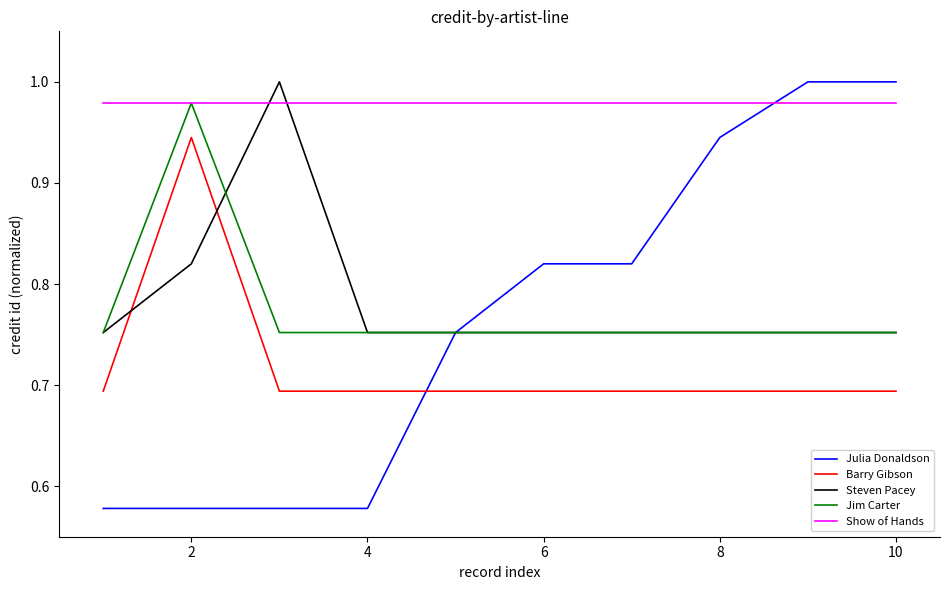

Which series ends up on top after the final intersection of Steven Pacey and Show of Hands?

Show of Hands